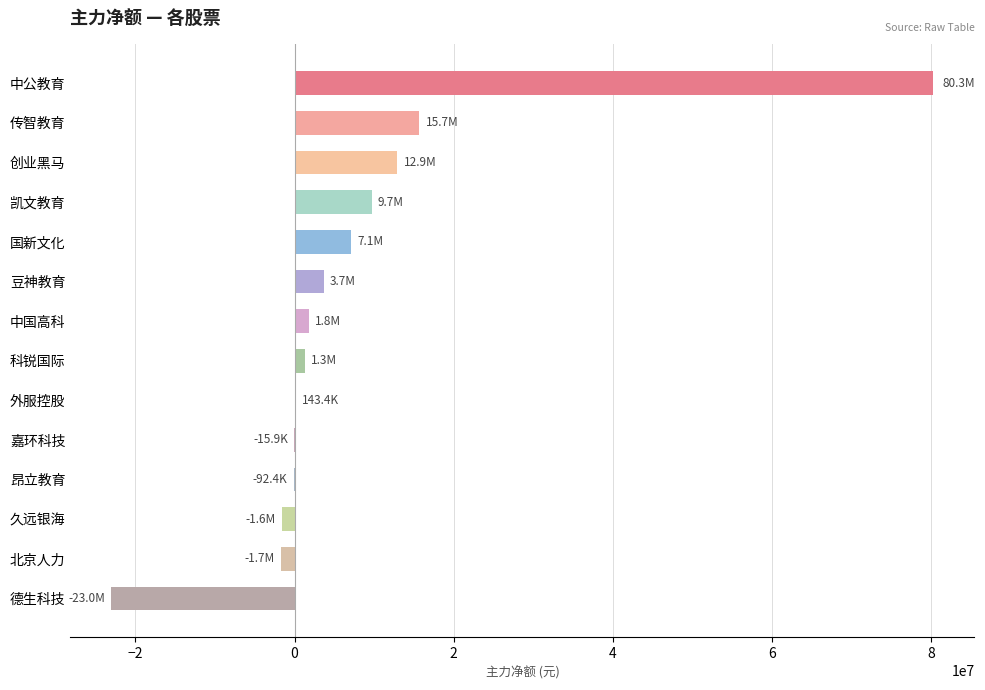

Which has a higher value, 国新文化 or 传智教育?

传智教育